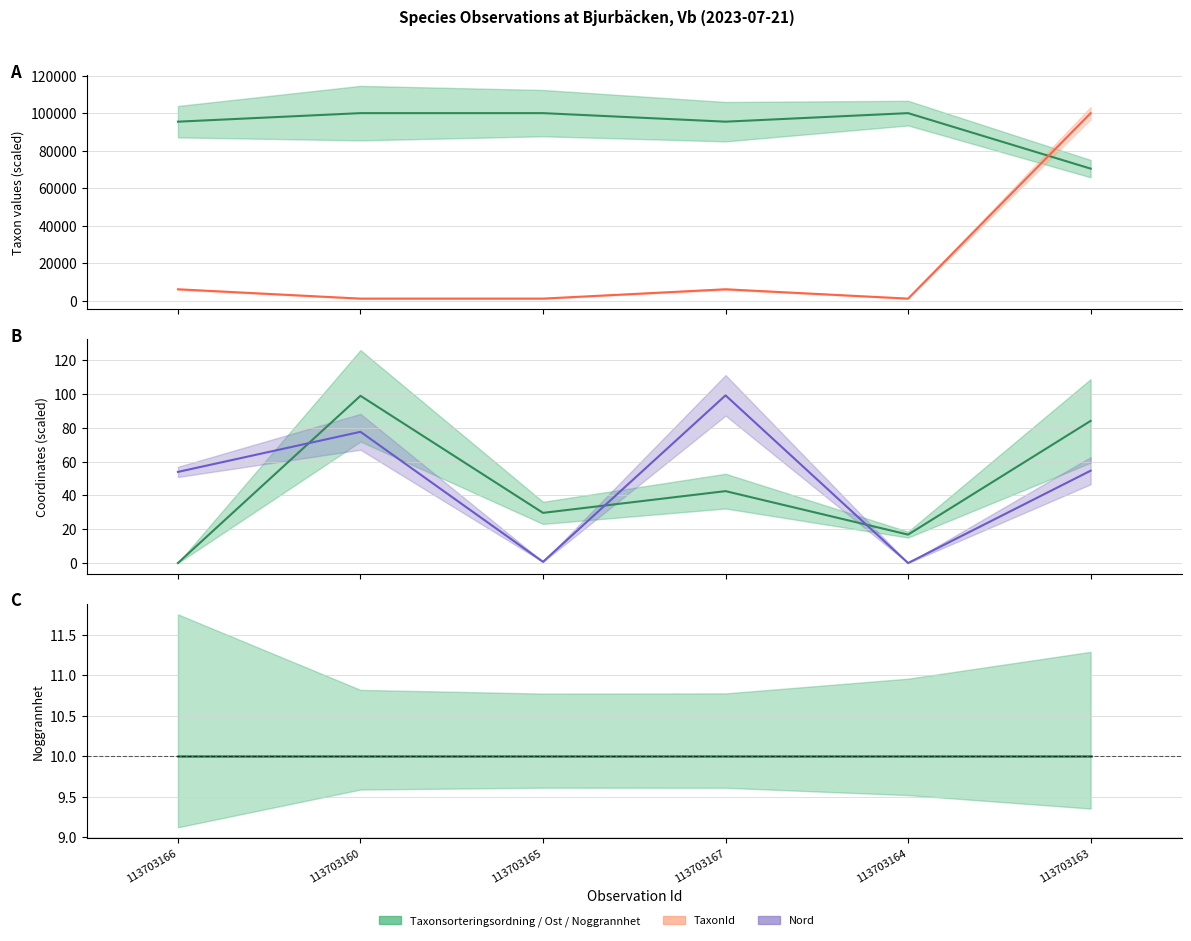

Rank the categories by Taxonsorteringsordning value from lowest to highest.

113703163, 113703166, 113703167, 113703160, 113703165, 113703164